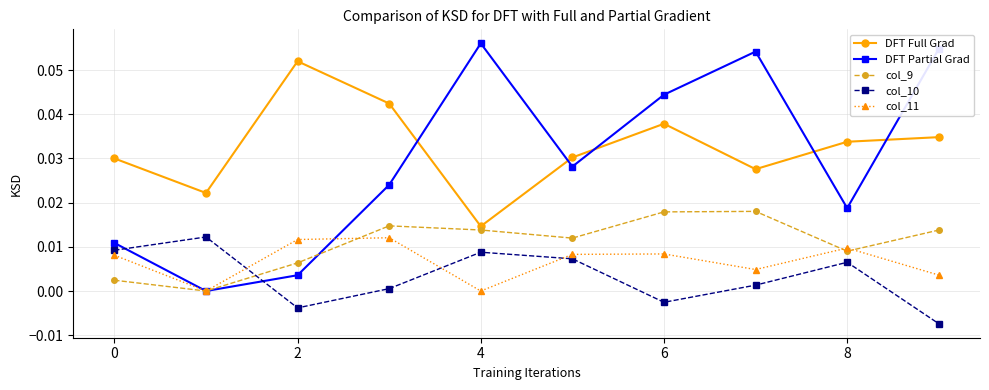

Which series has the widest spread of values?

DFT Partial Grad